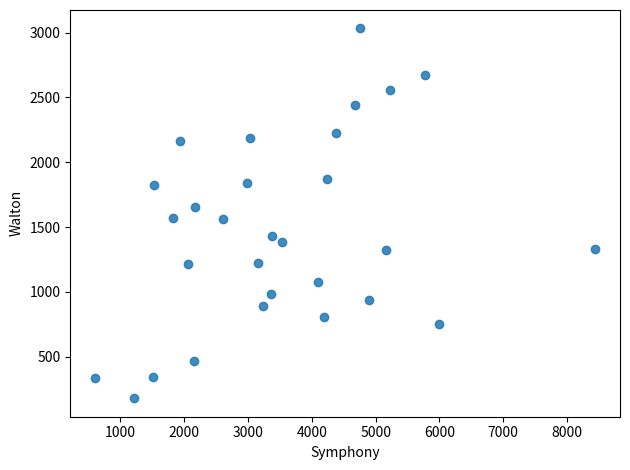

What is the range of Y values (max minus min)?

2851.0